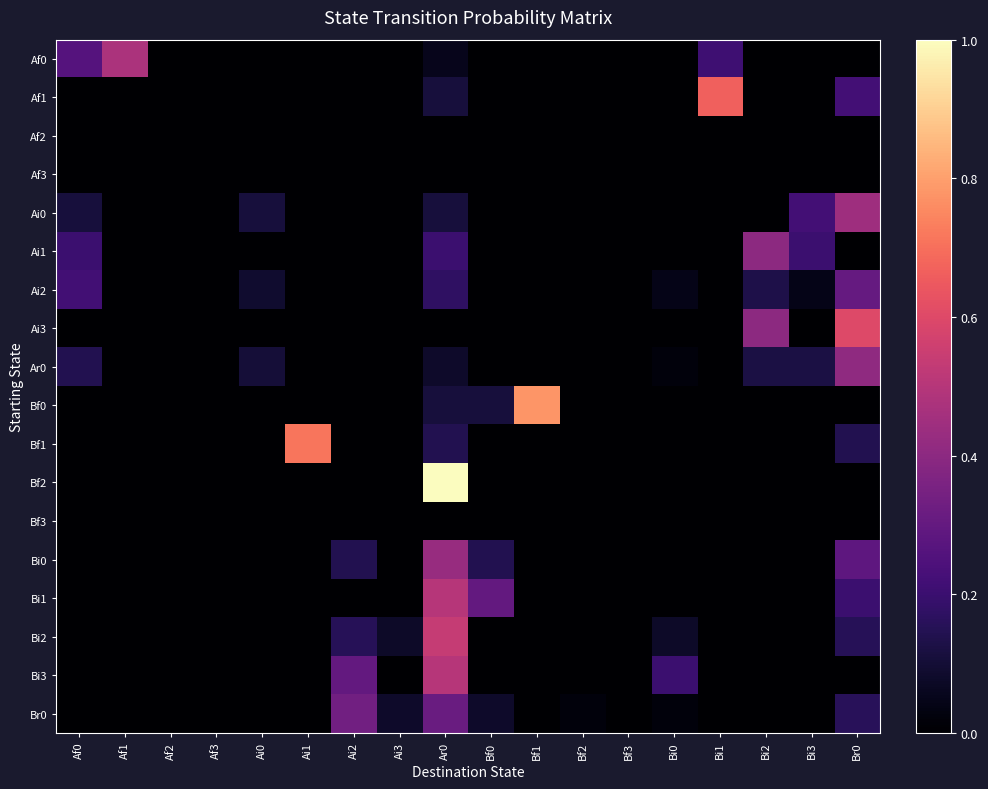

How many data points does each series have?

18